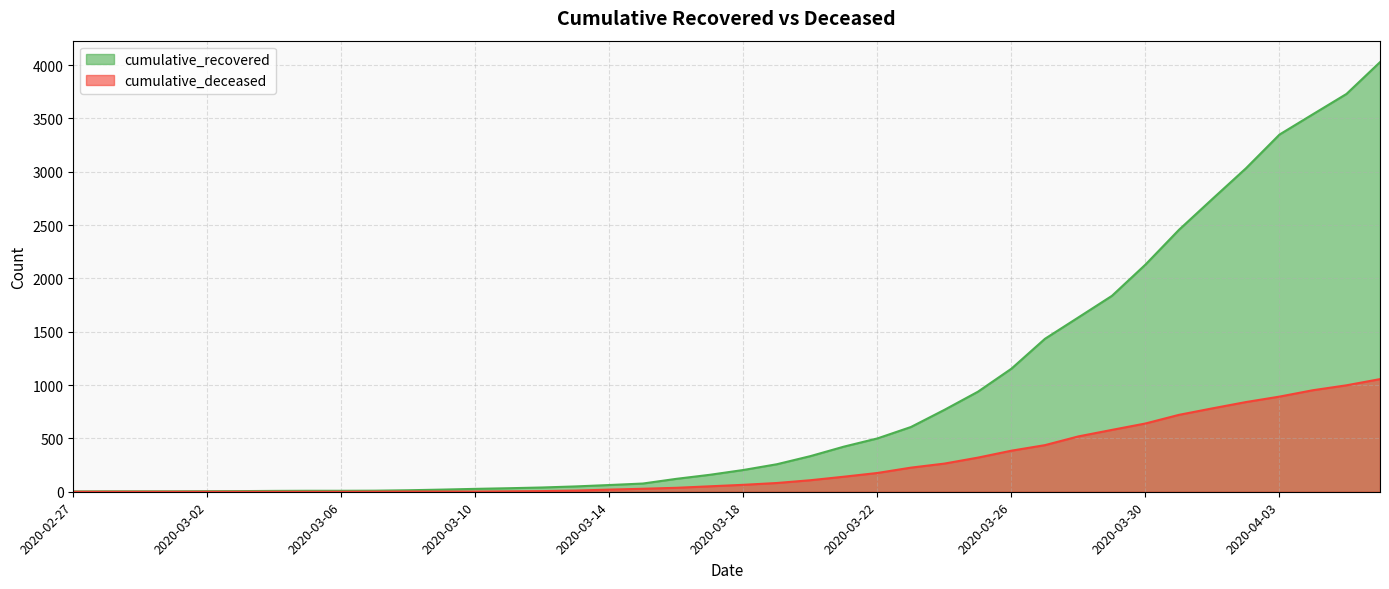

Is it true that cumulative_recovered equals 1 at 2020-02-27?

False